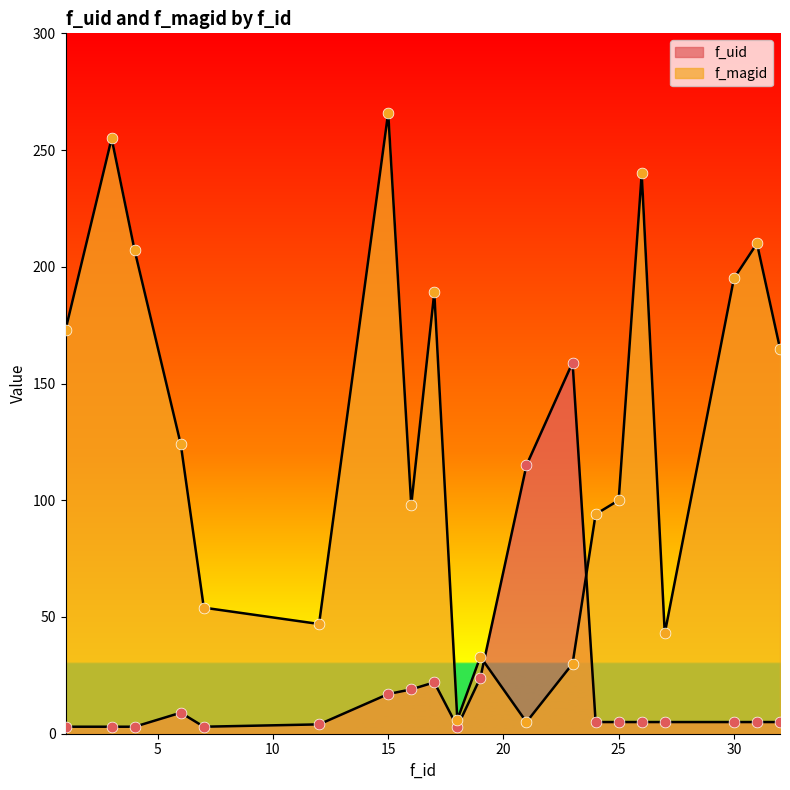

What are all the series names shown in the legend?

f_uid, f_magid